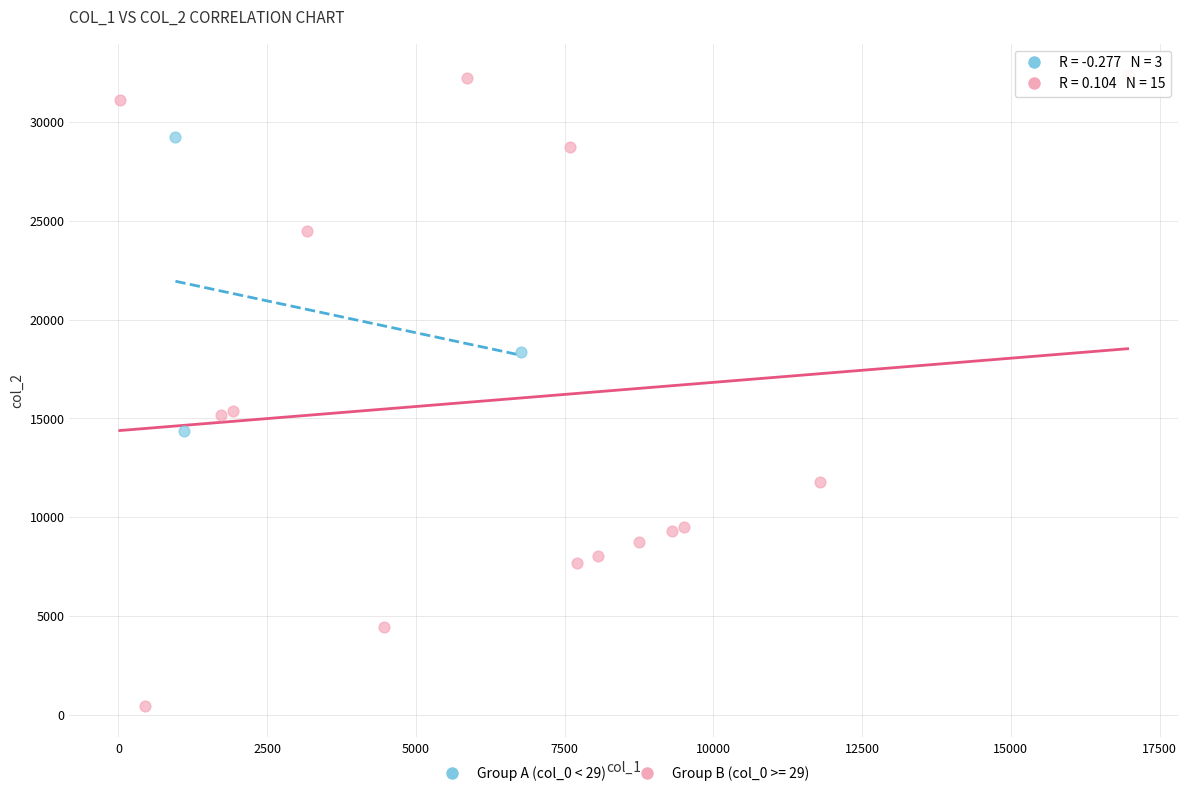

Which series reaches the maximum Y coordinate?

Group B (col_0 >= 29)